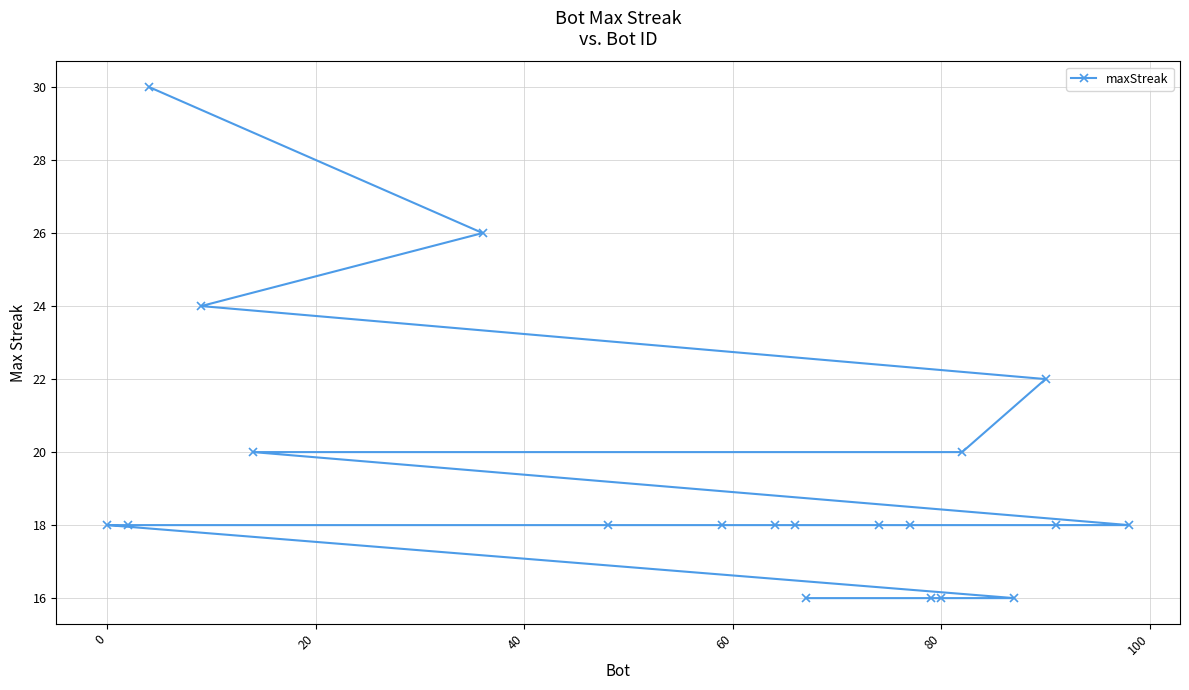

Reading left to right, list all the values displayed in this chart.

18	18	30	24	20	26	18	18	18	18	16	18	18	16	16	20	16	22	18	18